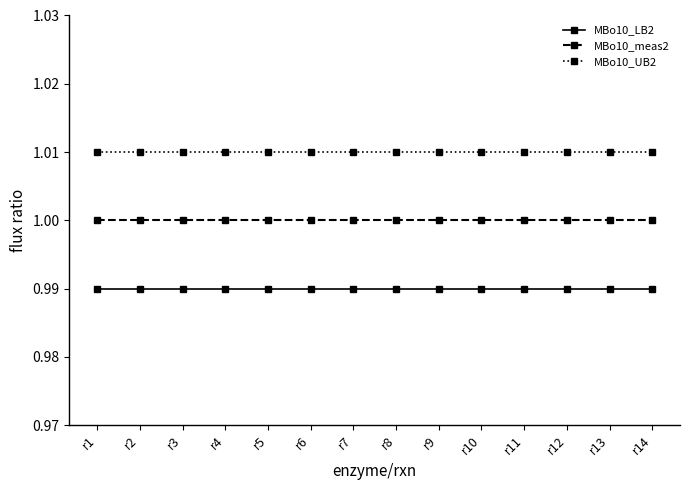

The MBo10_meas2 series shows 1.3 at r14. True or false?

False